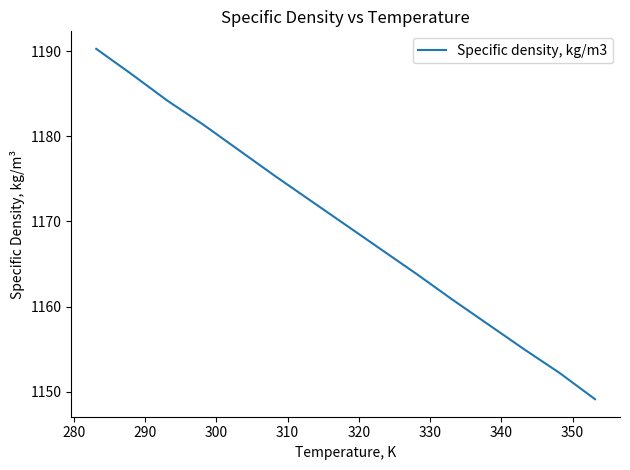

What is the greatest value displayed?

1190.3